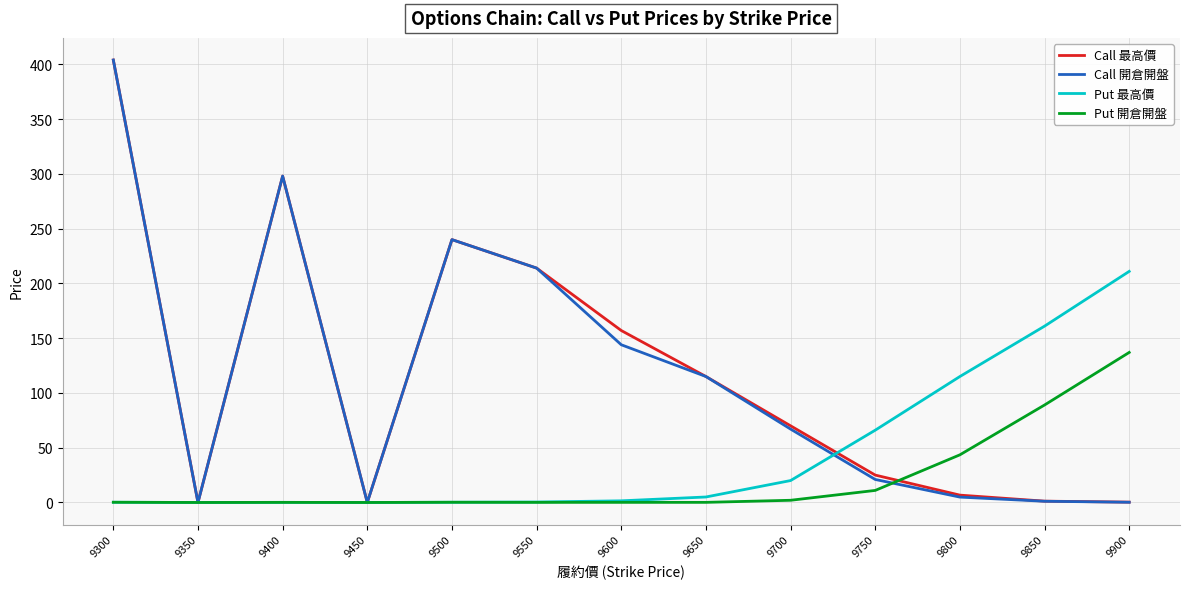

Which series changed the most between 9750 and 9800?

Put 最高價